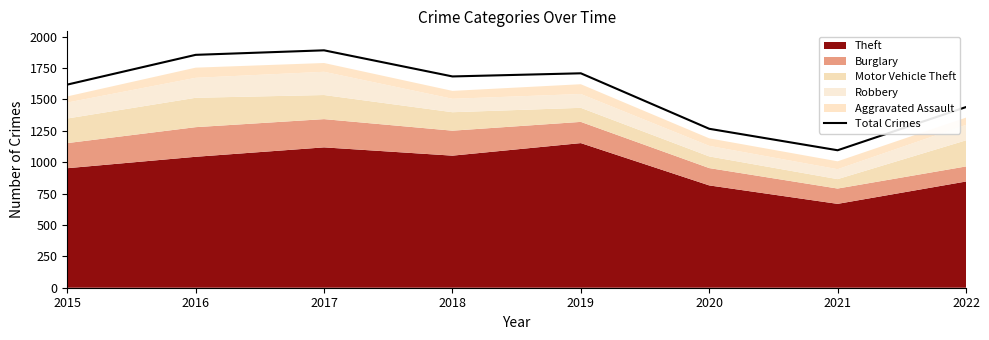

Is it true that the value at 2016 is 2557?

False